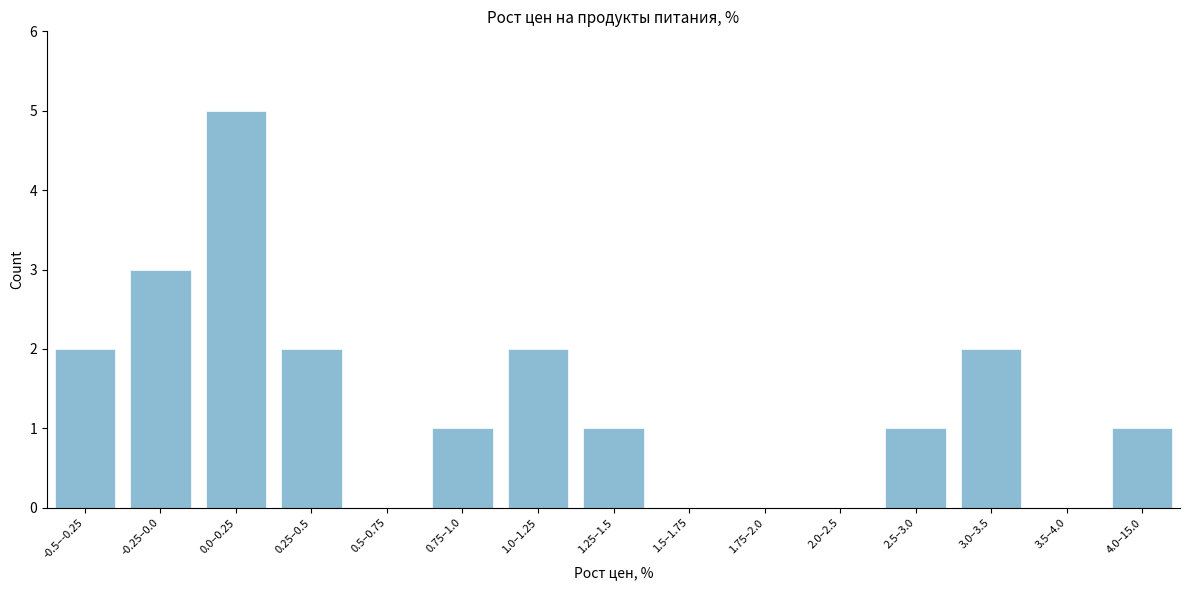

Reading left to right, what are all the values shown in this chart?

-0.5–-0.25=2	-0.25–0.0=3	0.0–0.25=5	0.25–0.5=2	0.5–0.75=0	0.75–1.0=1	1.0–1.25=2	1.25–1.5=1	1.5–1.75=0	1.75–2.0=0	2.0–2.5=0	2.5–3.0=1	3.0–3.5=2	3.5–4.0=0	4.0–15.0=1